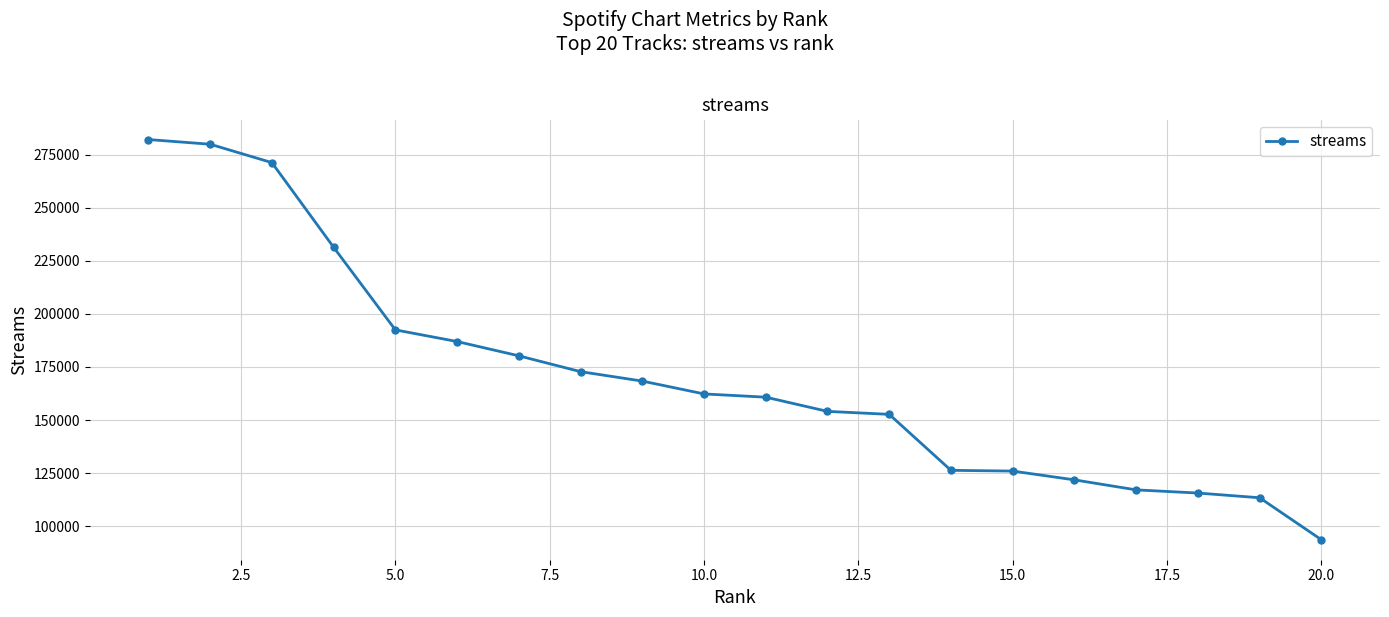

How many values are below 162310?

10